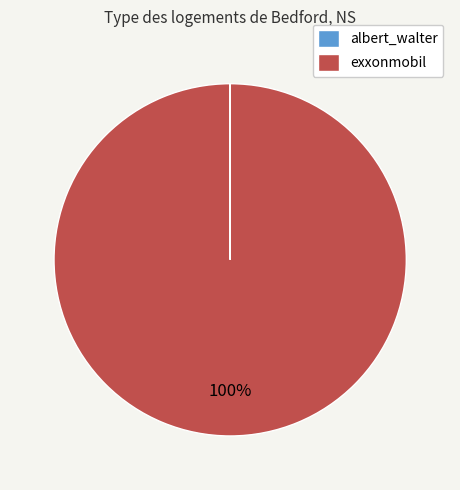

Which category accounts for the majority?

exxonmobil